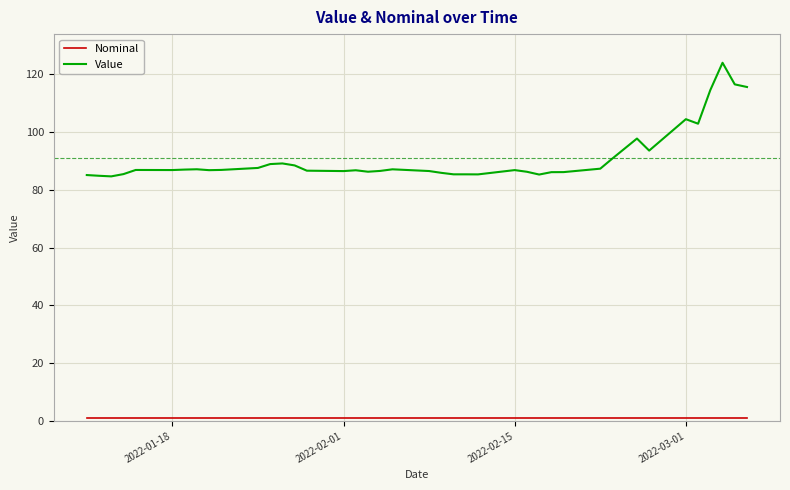

What is the highest value of the Value series?

124.0